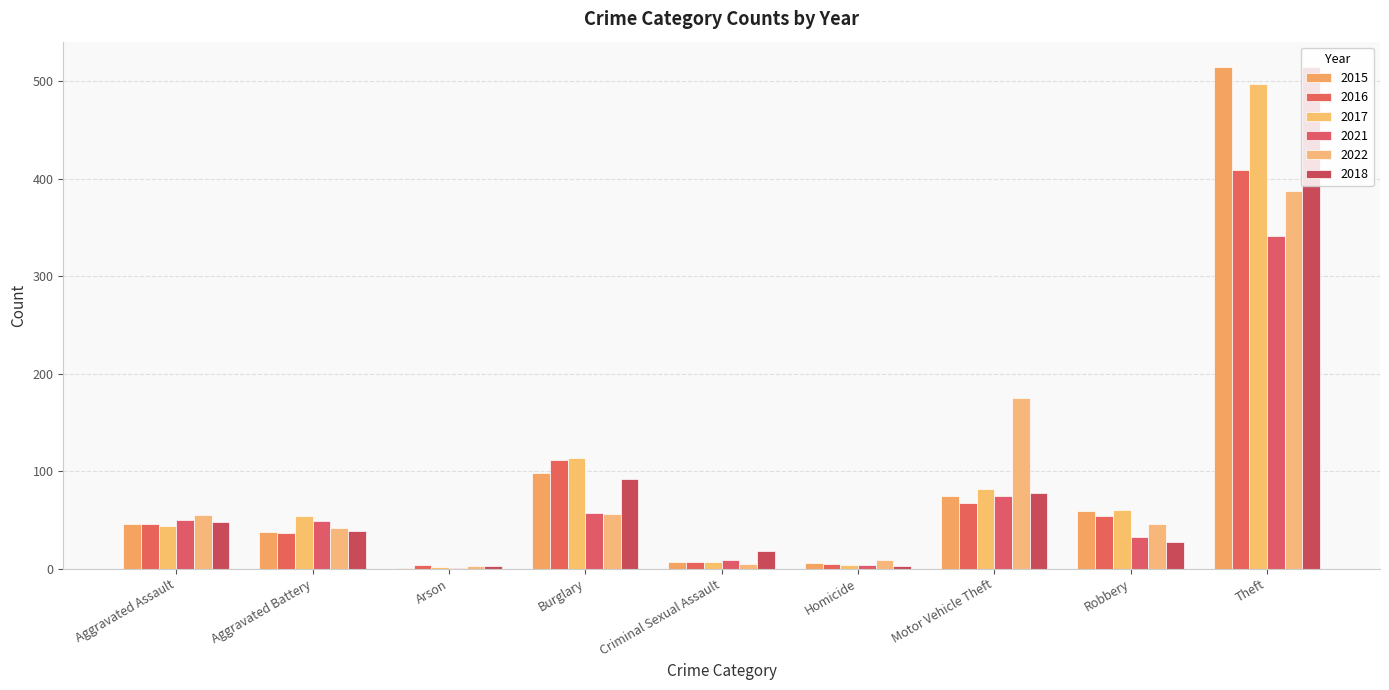

Between Arson and Criminal Sexual Assault, which is larger?

Criminal Sexual Assault